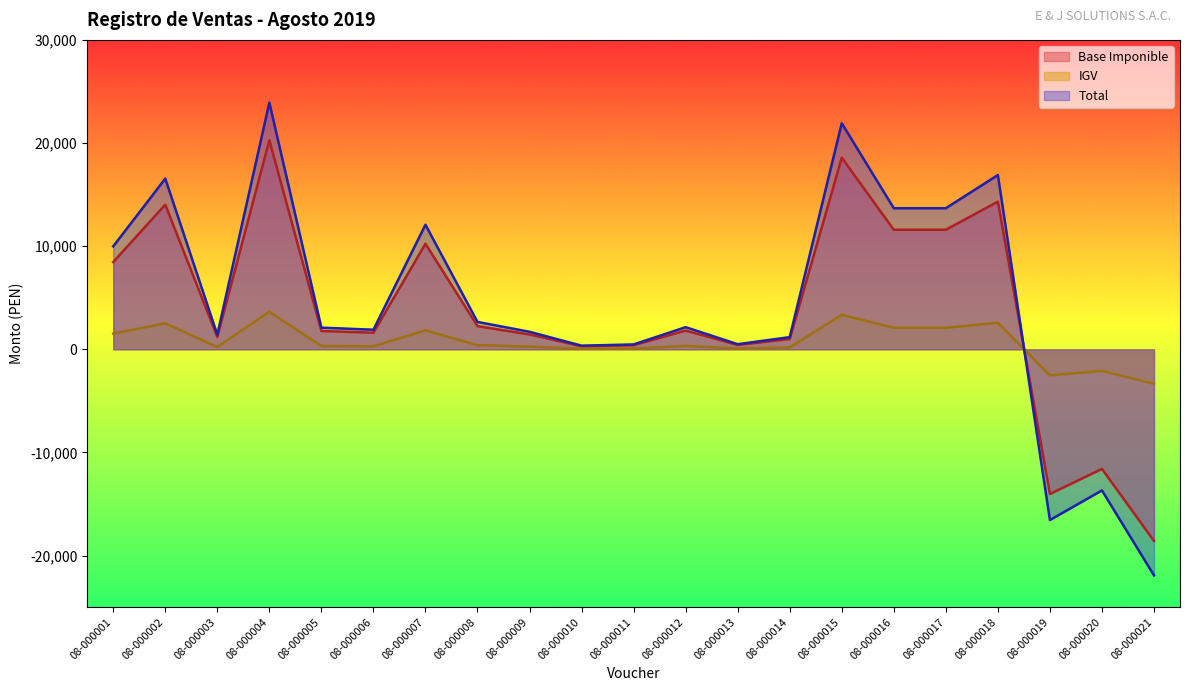

Where is the first local maximum for IGV?

08-000002